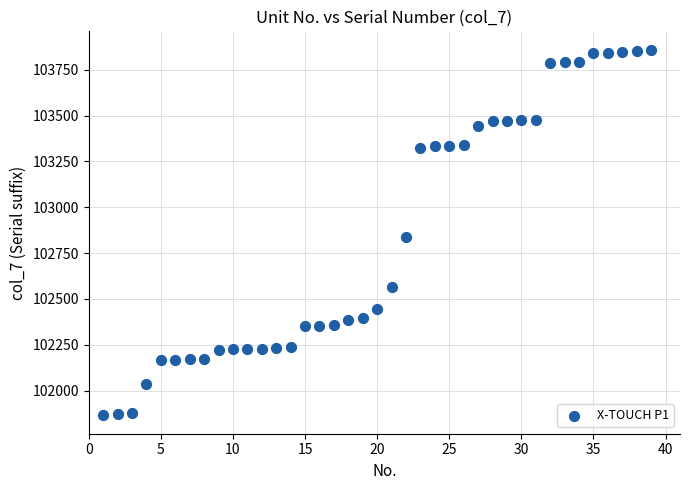

What Y value in the scatter plot is closest to 102862?

102838